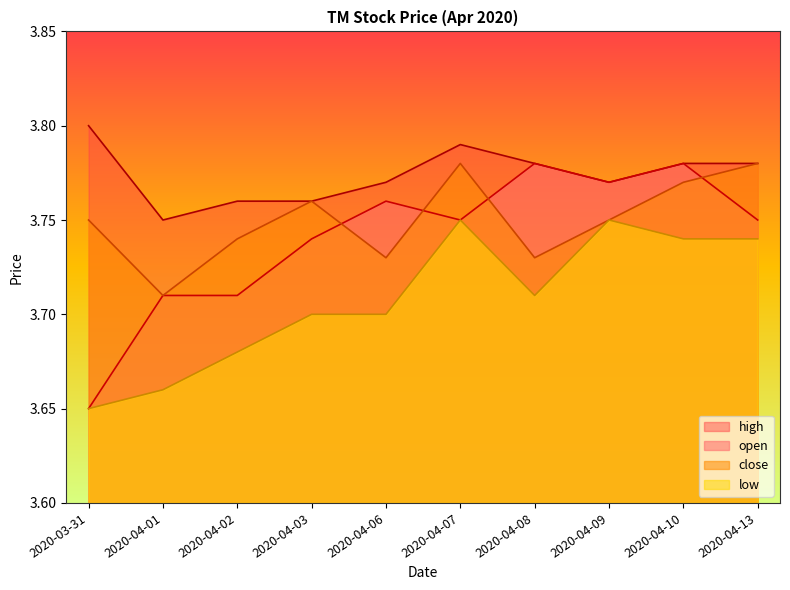

Rank the series by their maximum value, from highest to lowest.

high, open, close, low